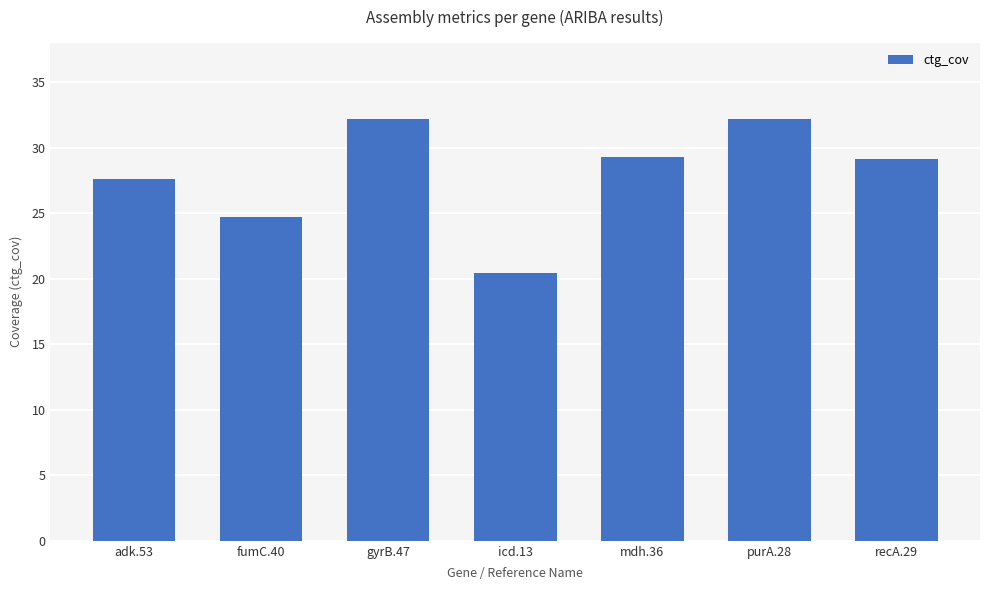

What is the smallest value displayed?

20.4